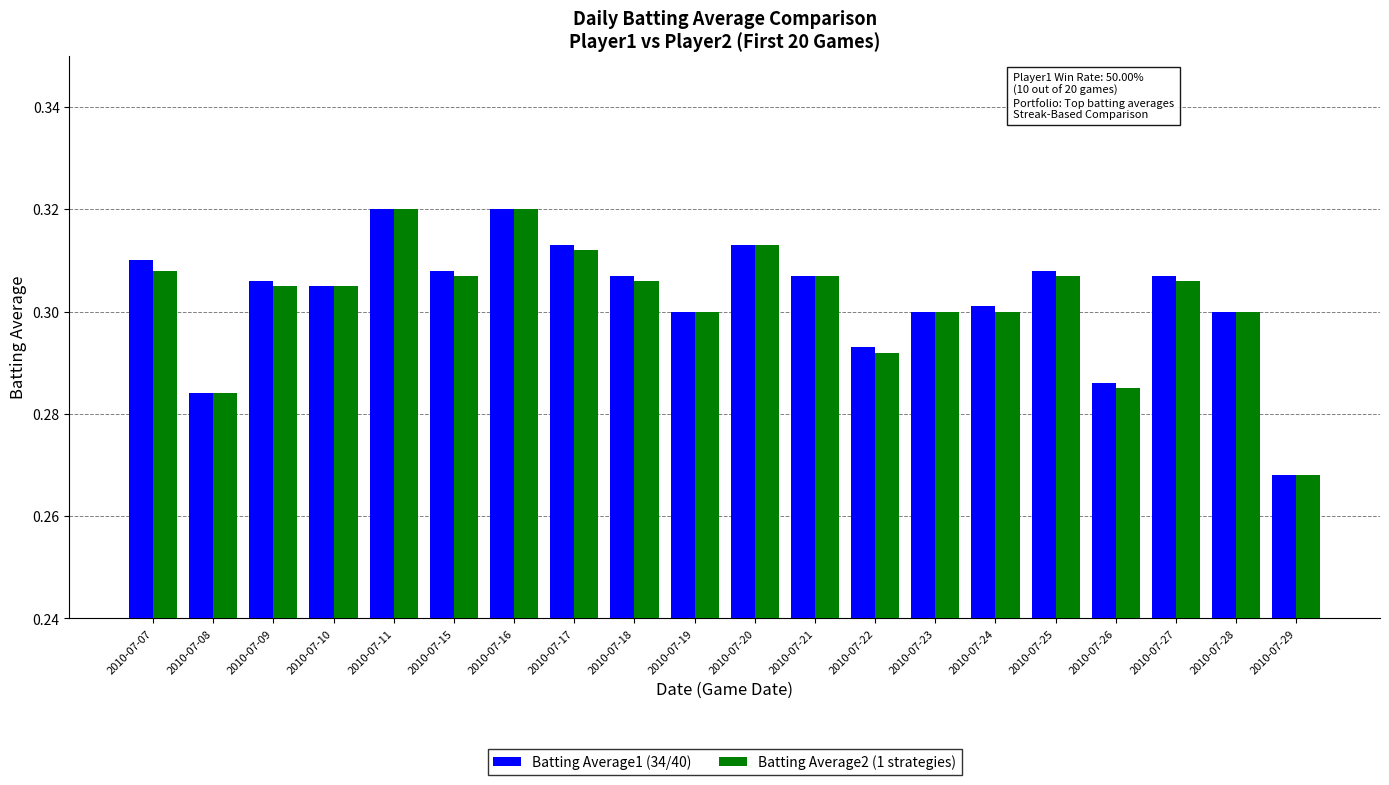

At how many categories does at least one series exceed 0?

20